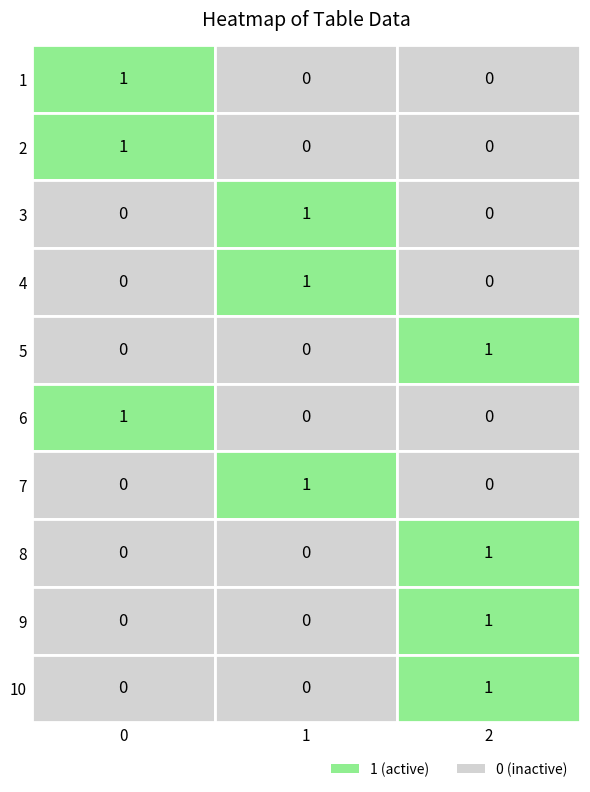

Where is 1 nearest to the value 0?

1